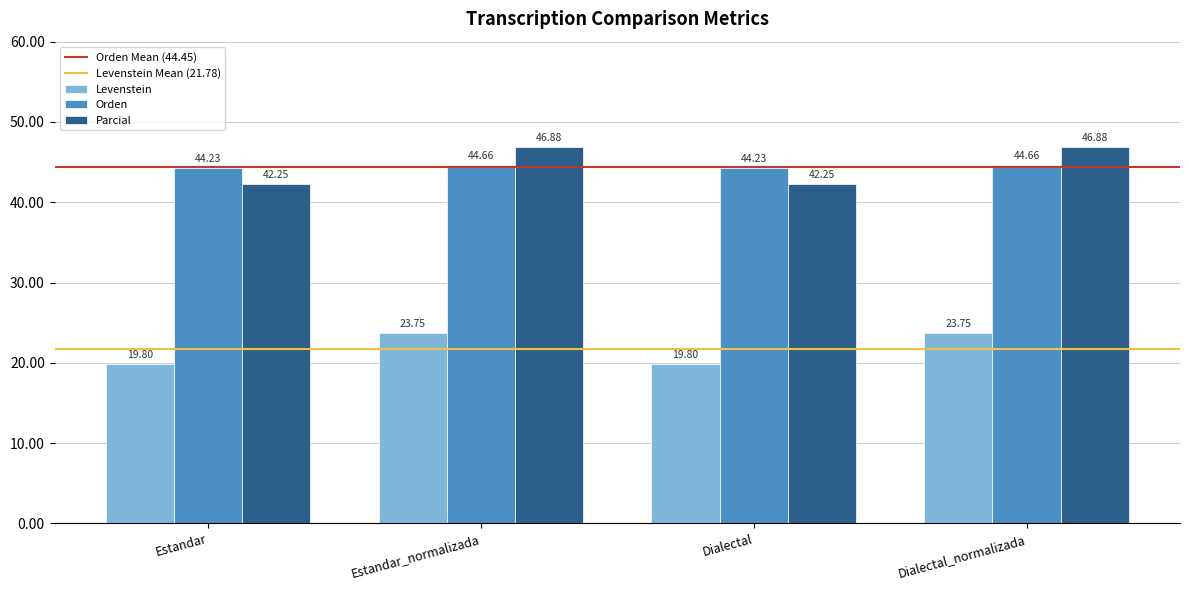

Which series has the widest spread of values?

Parcial